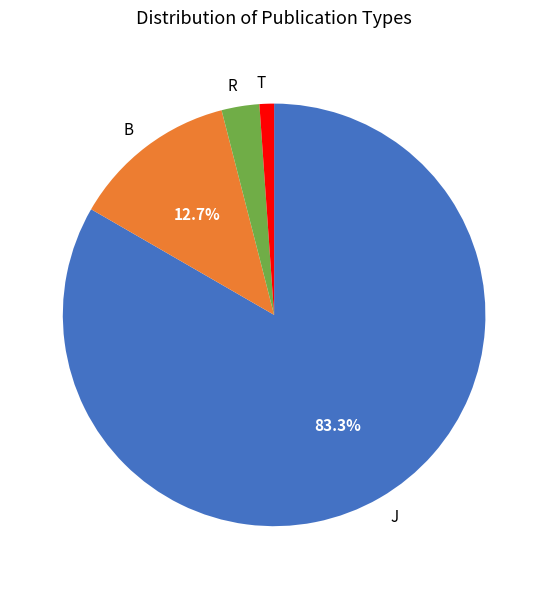

Which category accounts for the majority?

J